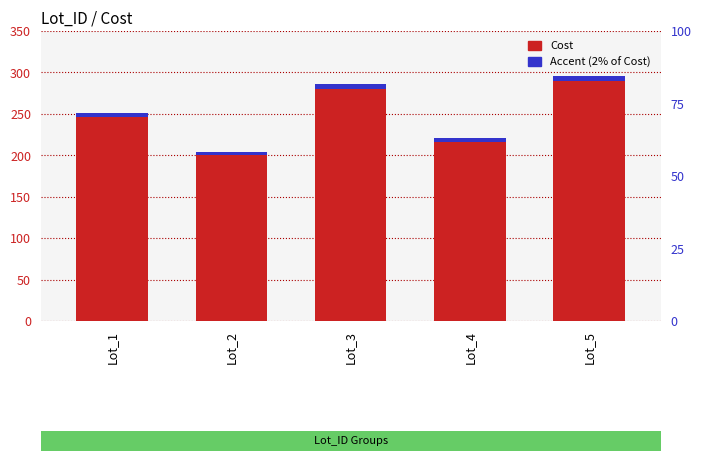

List the series in order of their overall mean, lowest first.

Accent (2% of Cost), Cost